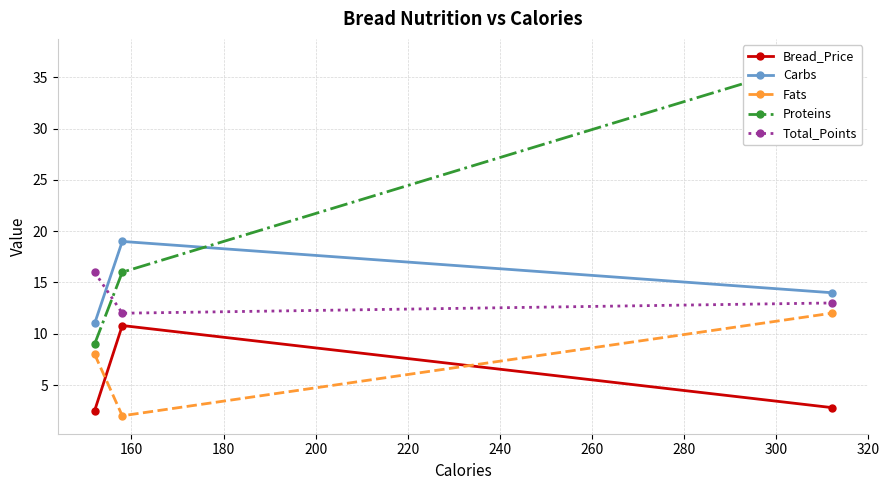

What are all the series names shown in the legend?

Bread_Price, Carbs, Fats, Proteins, Total_Points